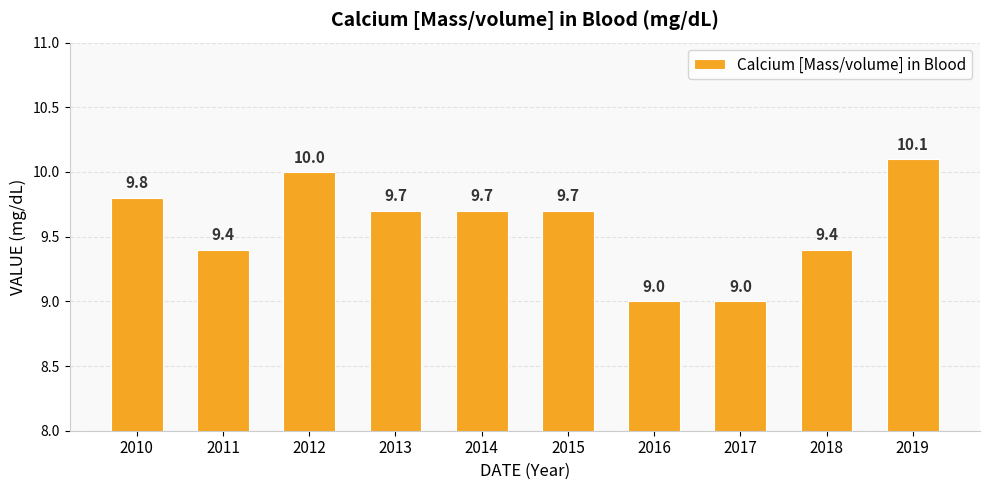

What is the value of the 9th bar from the left?

9.4